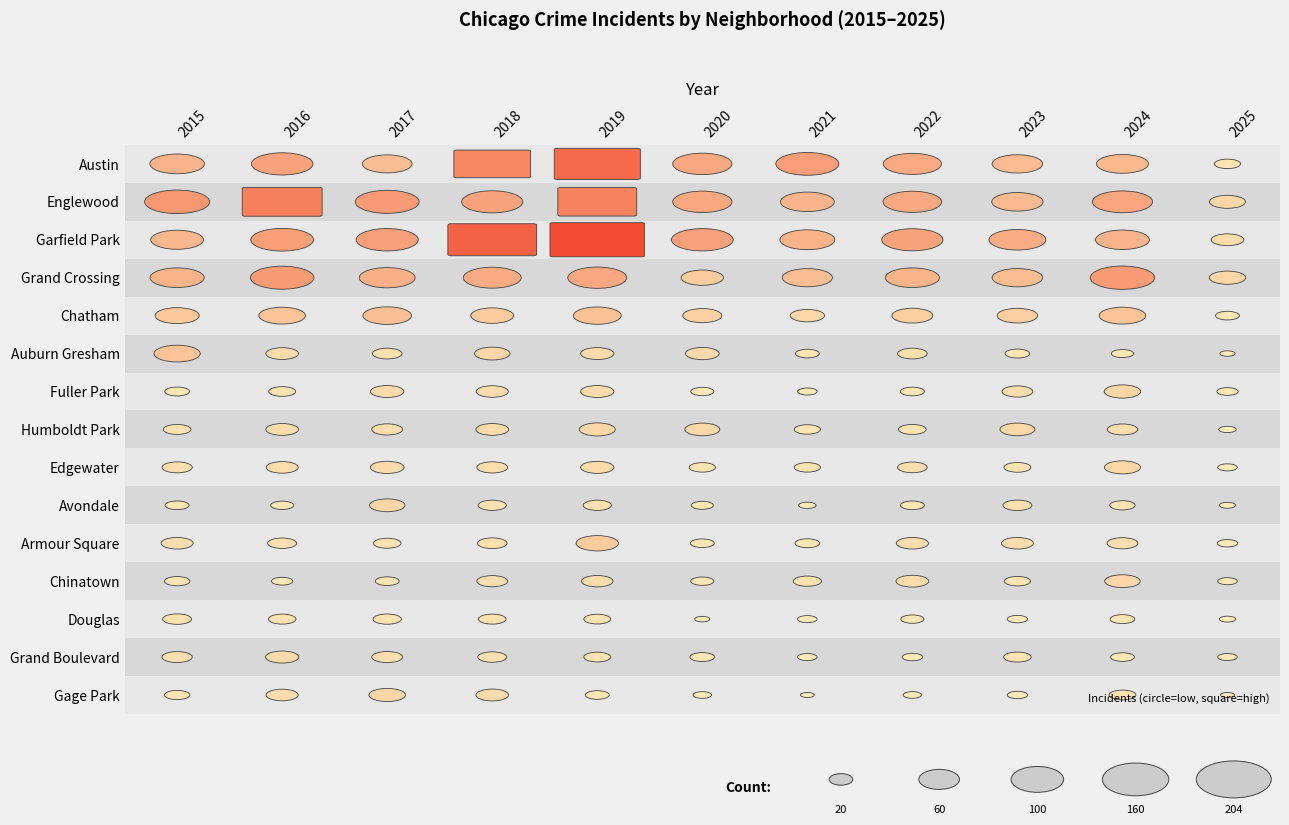

Which series has the largest total across all categories?

Garfield Park